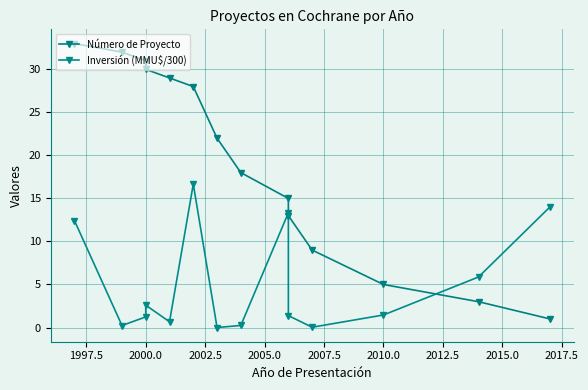

The Inversión (MMU$/300) series shows 0.0 at 2020.0. True or false?

False